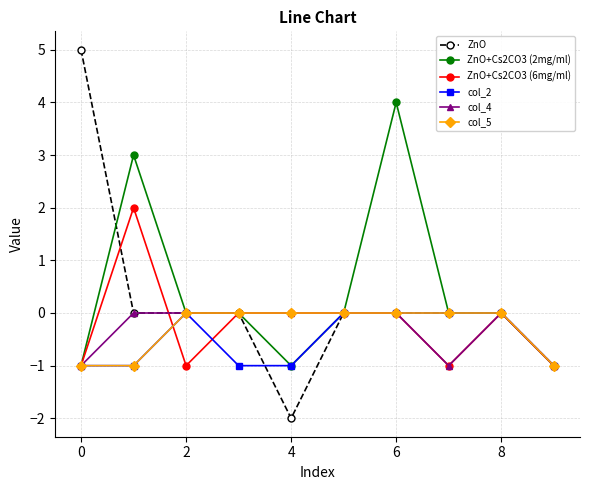

What is the value of the ZnO point at the 10th from the left?

-1